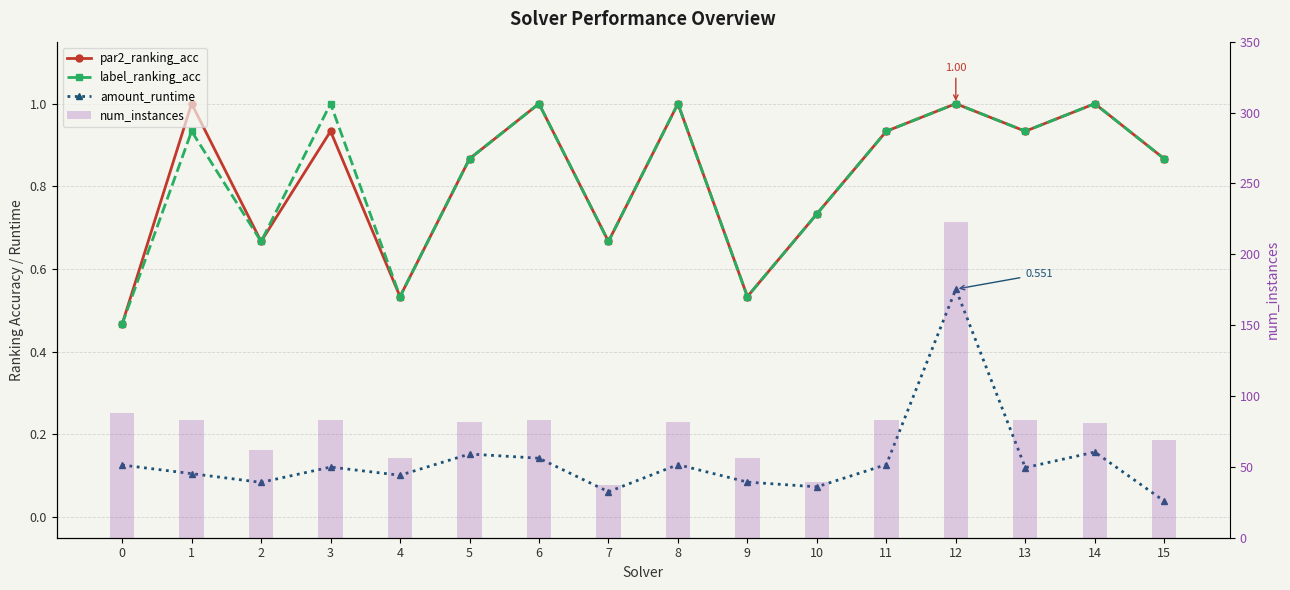

Reading right to left, list all the values displayed in this chart.

par2_ranking_acc: 0.9	1.0	0.9	1.0	0.9	0.7	0.5	1.0	0.7	1.0	0.9	0.5	0.9	0.7	1.0	0.5
label_ranking_acc: 0.9	1.0	0.9	1.0	0.9	0.7	0.5	1.0	0.7	1.0	0.9	0.5	1.0	0.7	0.9	0.5
amount_runtime: 0.0	0.2	0.1	0.6	0.1	0.1	0.1	0.1	0.1	0.1	0.2	0.1	0.1	0.1	0.1	0.1
num_instances: 69.0	81.0	83.0	223.0	83.0	39.0	56.0	82.0	37.0	83.0	82.0	56.0	83.0	62.0	83.0	88.0